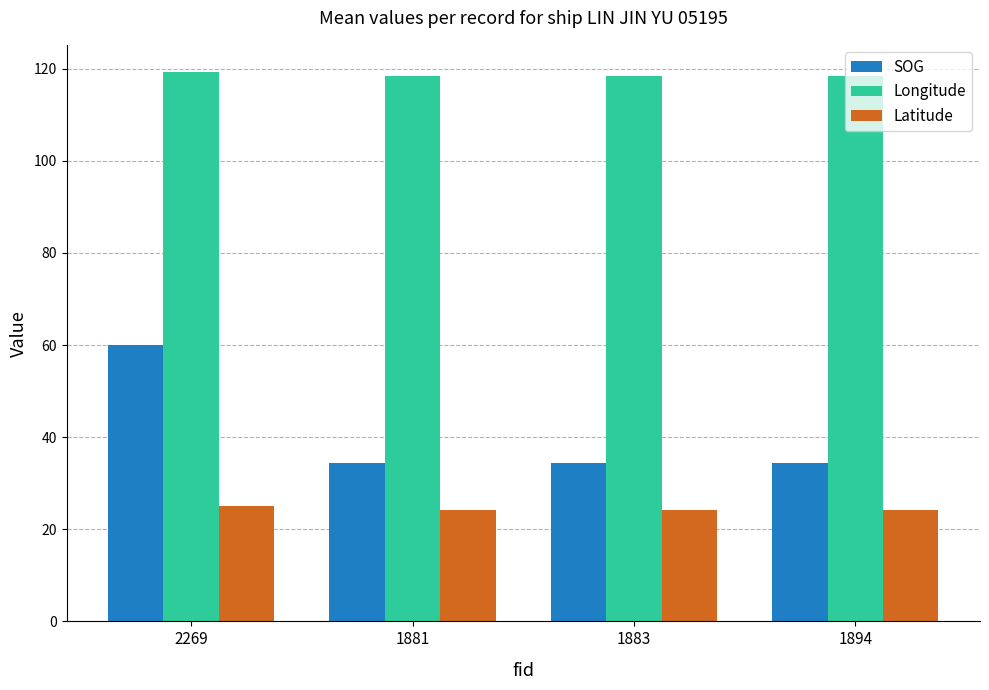

What position from the left is 1883?

3